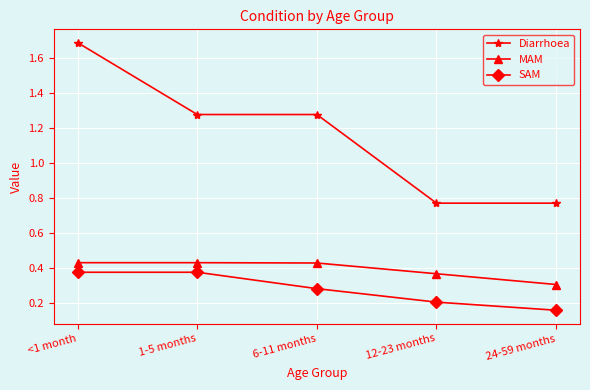

Which series has the largest total across all categories?

Diarrhoea